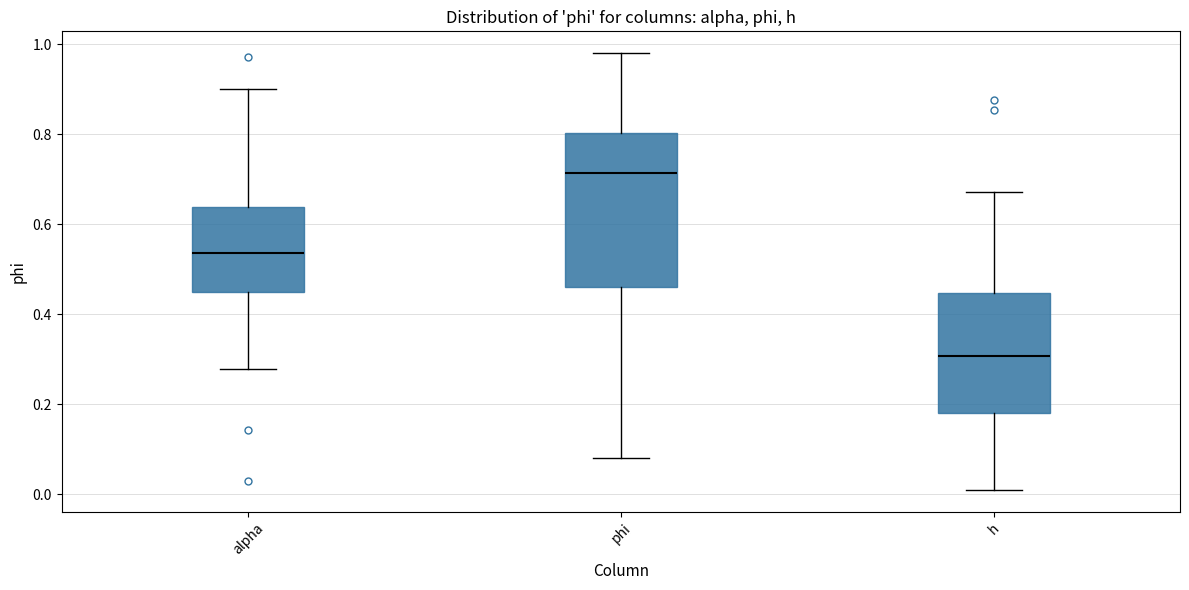

Where does the median line of the box for h sit on the y-axis? The values are not printed on the chart, so give them approximately, as read against the axis.

0.30